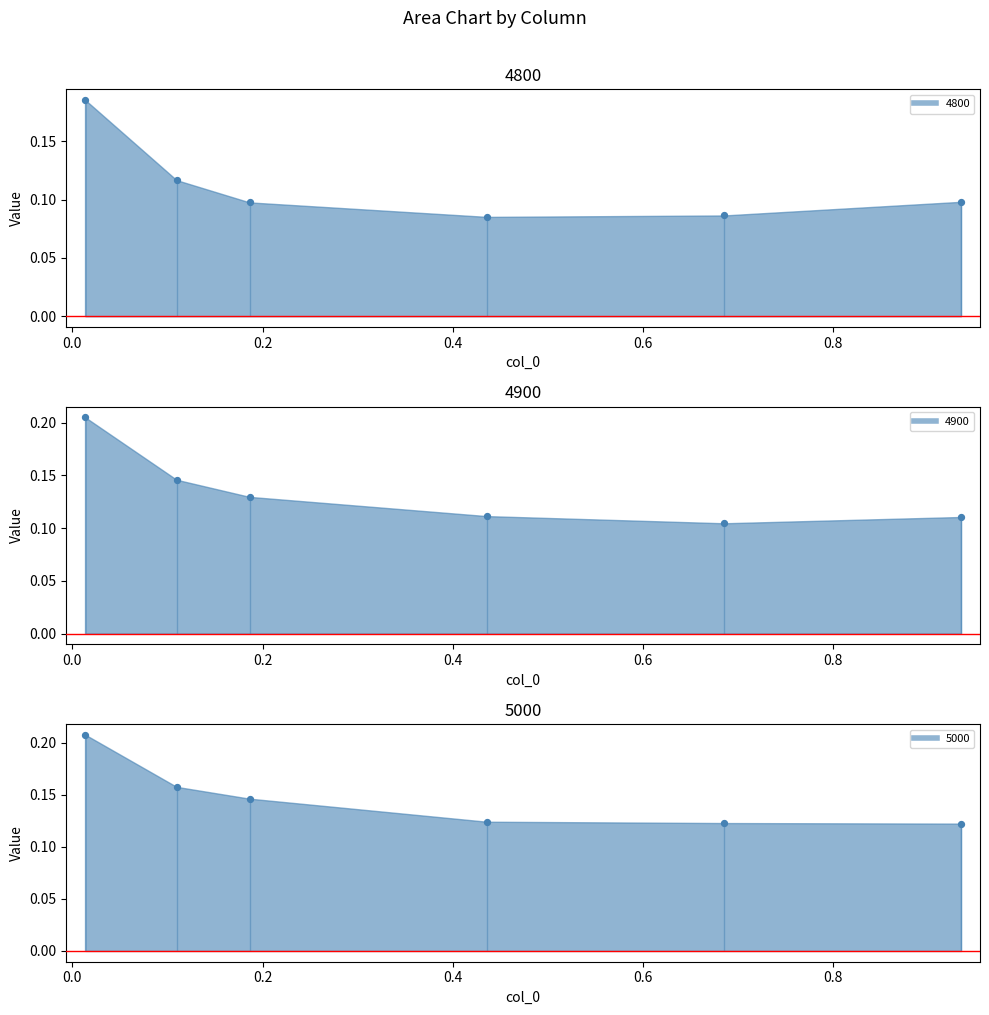

Which series contains the highest Y value?

5000 pts